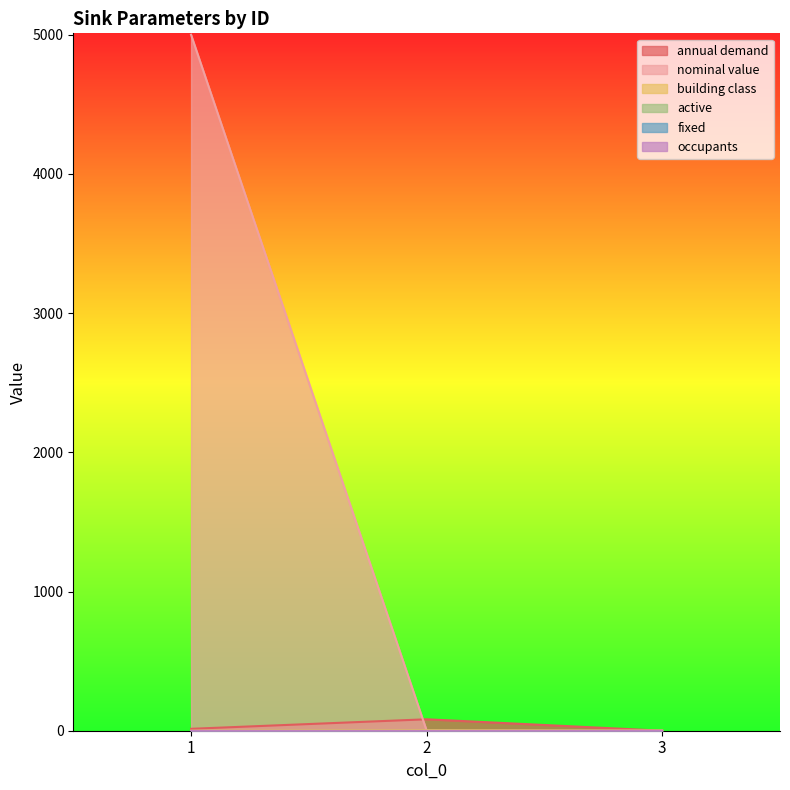

What is the highest value of the annual demand series?

82.2